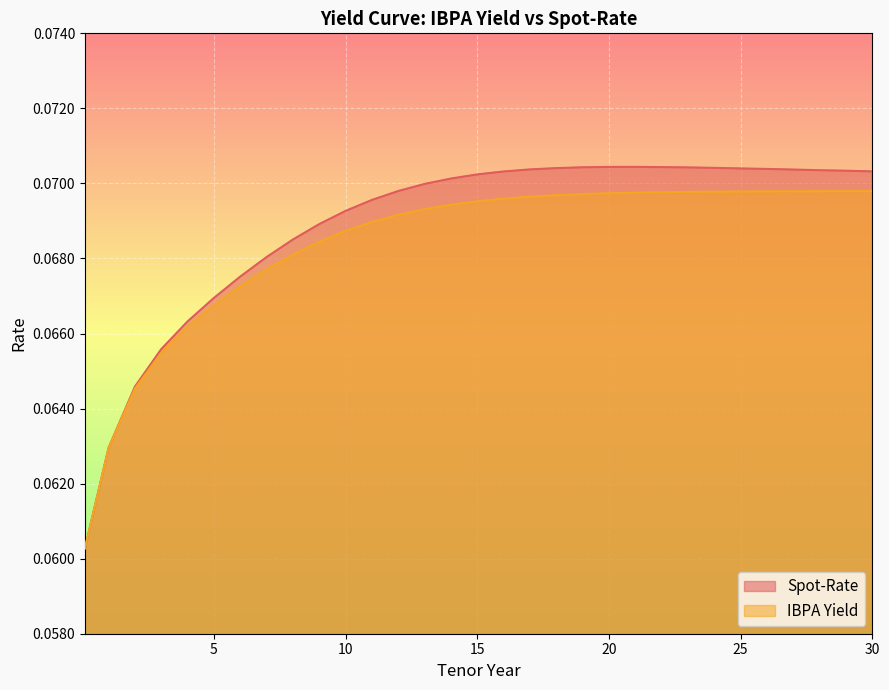

Reading left to right, what are all the values shown in this chart?

Spot-Rate: 0.1	0.1	0.1	0.1	0.1	0.1	0.1	0.1	0.1	0.1	0.1	0.1	0.1	0.1	0.1	0.1	0.1	0.1	0.1	0.1	0.1	0.1	0.1	0.1	0.1	0.1	0.1	0.1	0.1	0.1	0.1
IBPA Yield: 0.1	0.1	0.1	0.1	0.1	0.1	0.1	0.1	0.1	0.1	0.1	0.1	0.1	0.1	0.1	0.1	0.1	0.1	0.1	0.1	0.1	0.1	0.1	0.1	0.1	0.1	0.1	0.1	0.1	0.1	0.1